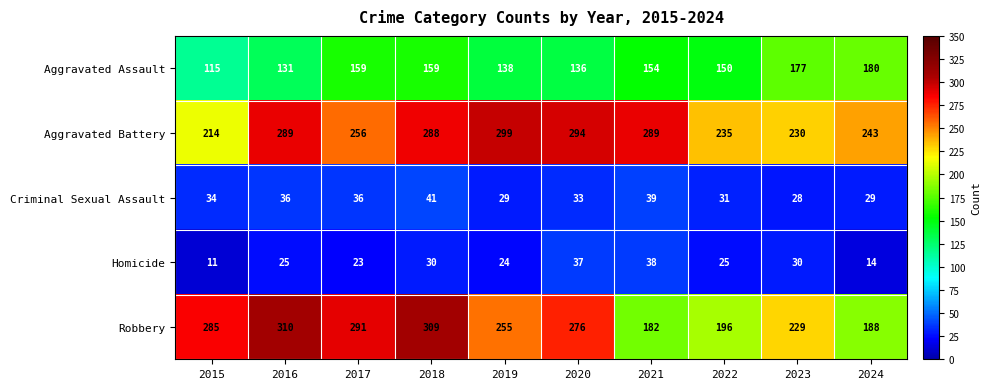

At 2024, list the series in order from smallest to largest.

Homicide, Criminal Sexual Assault, Aggravated Assault, Robbery, Aggravated Battery